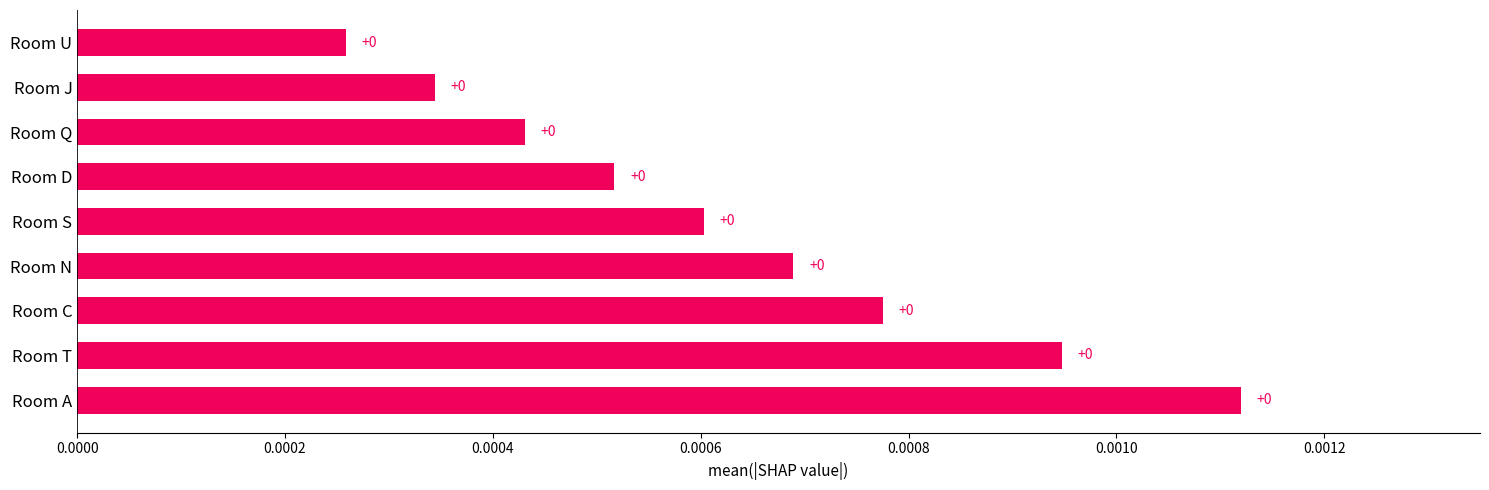

The chart shows a value of 0.0 at Room C. True or false?

True